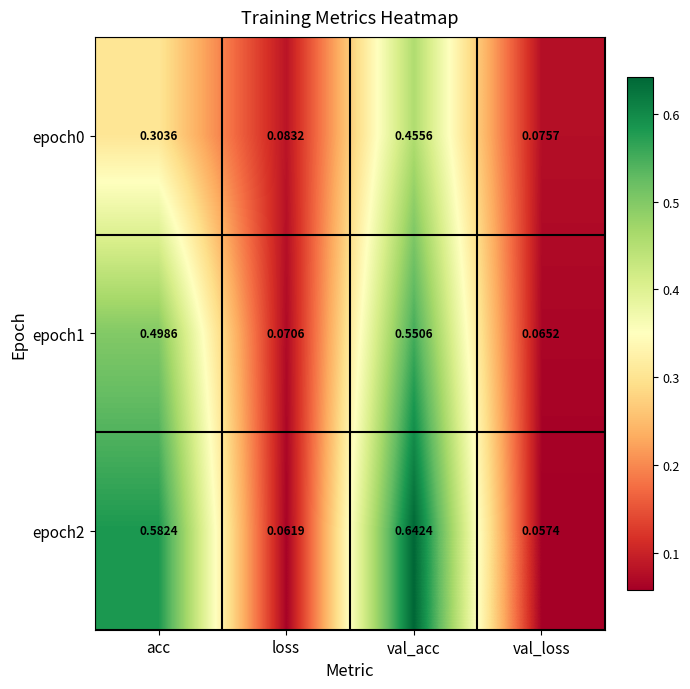

Which series has the largest range (max minus min)?

epoch2